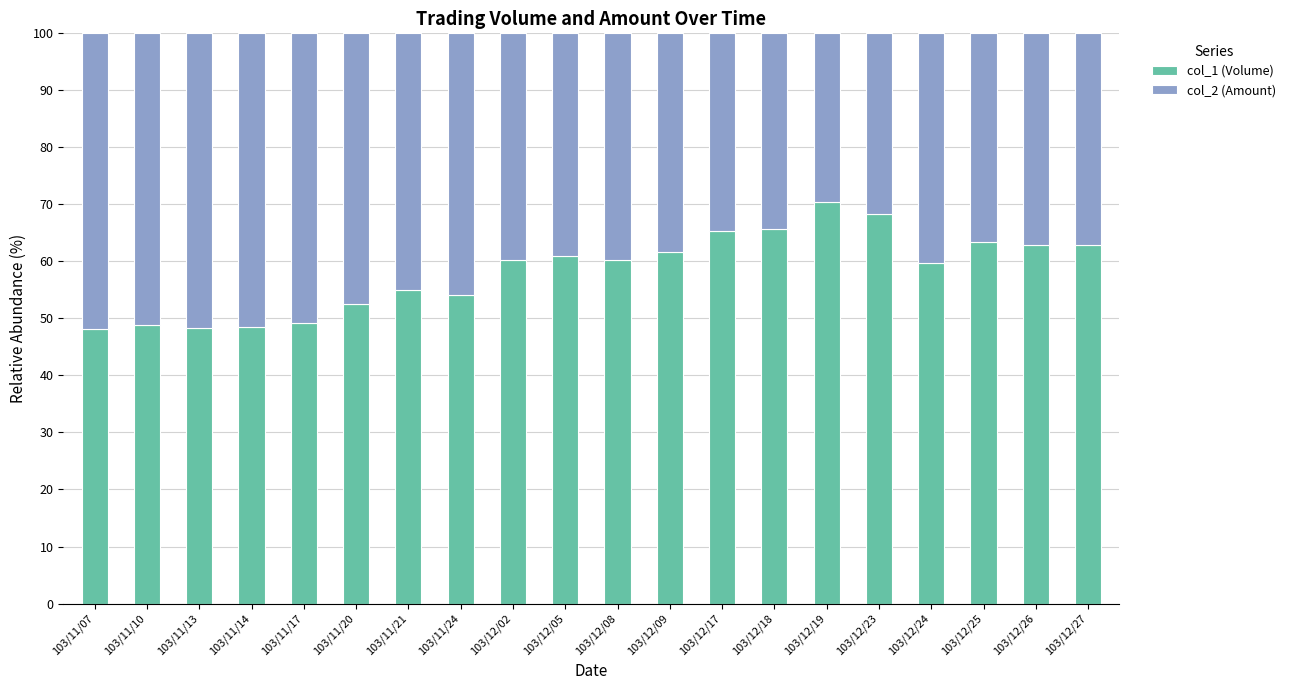

What is the total value across all series at 103/11/10?

100.0